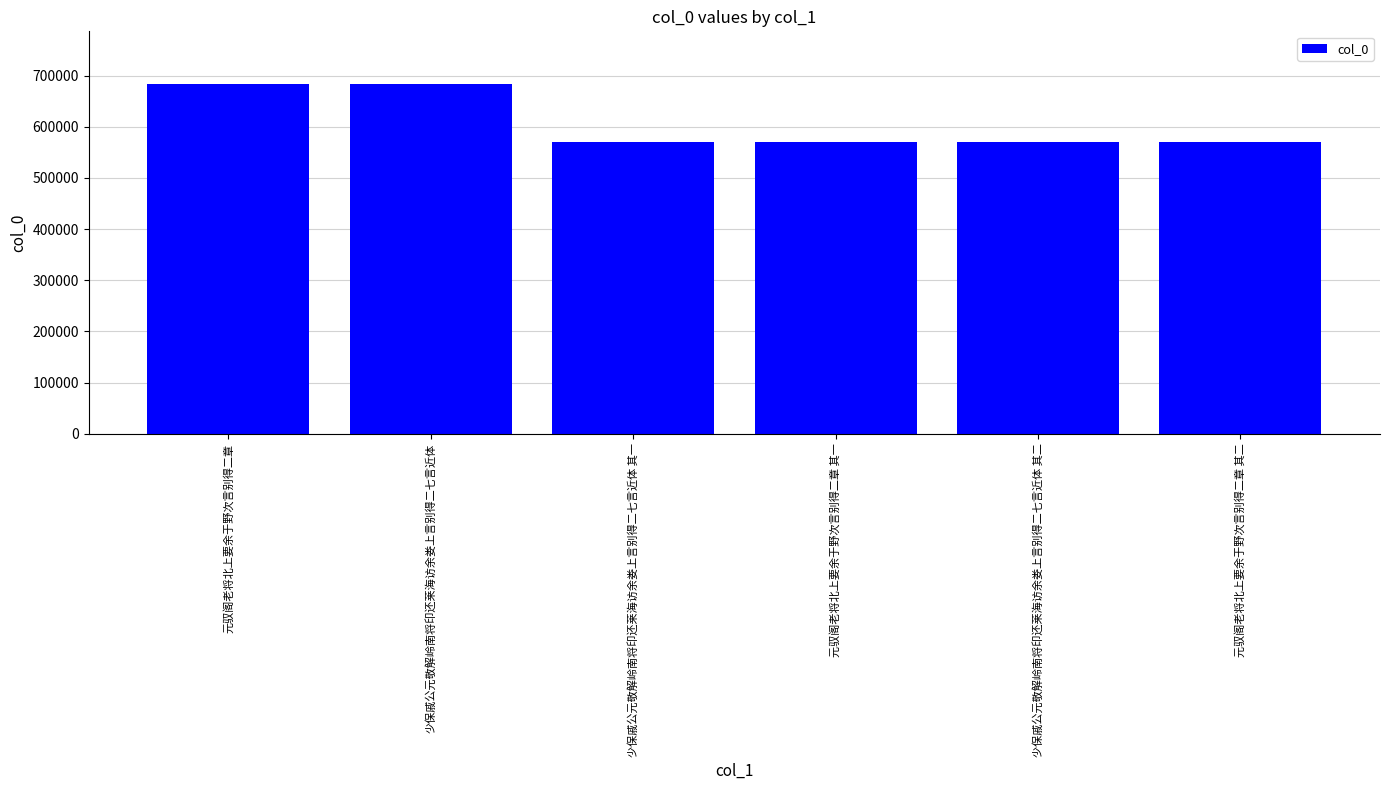

What is the difference between the values at 少保戚公元敬解岭南将印还莱海访余娄上言别得二七言近体 其二 and 元驭阁老将北上要余于野次言别得二章?

114134